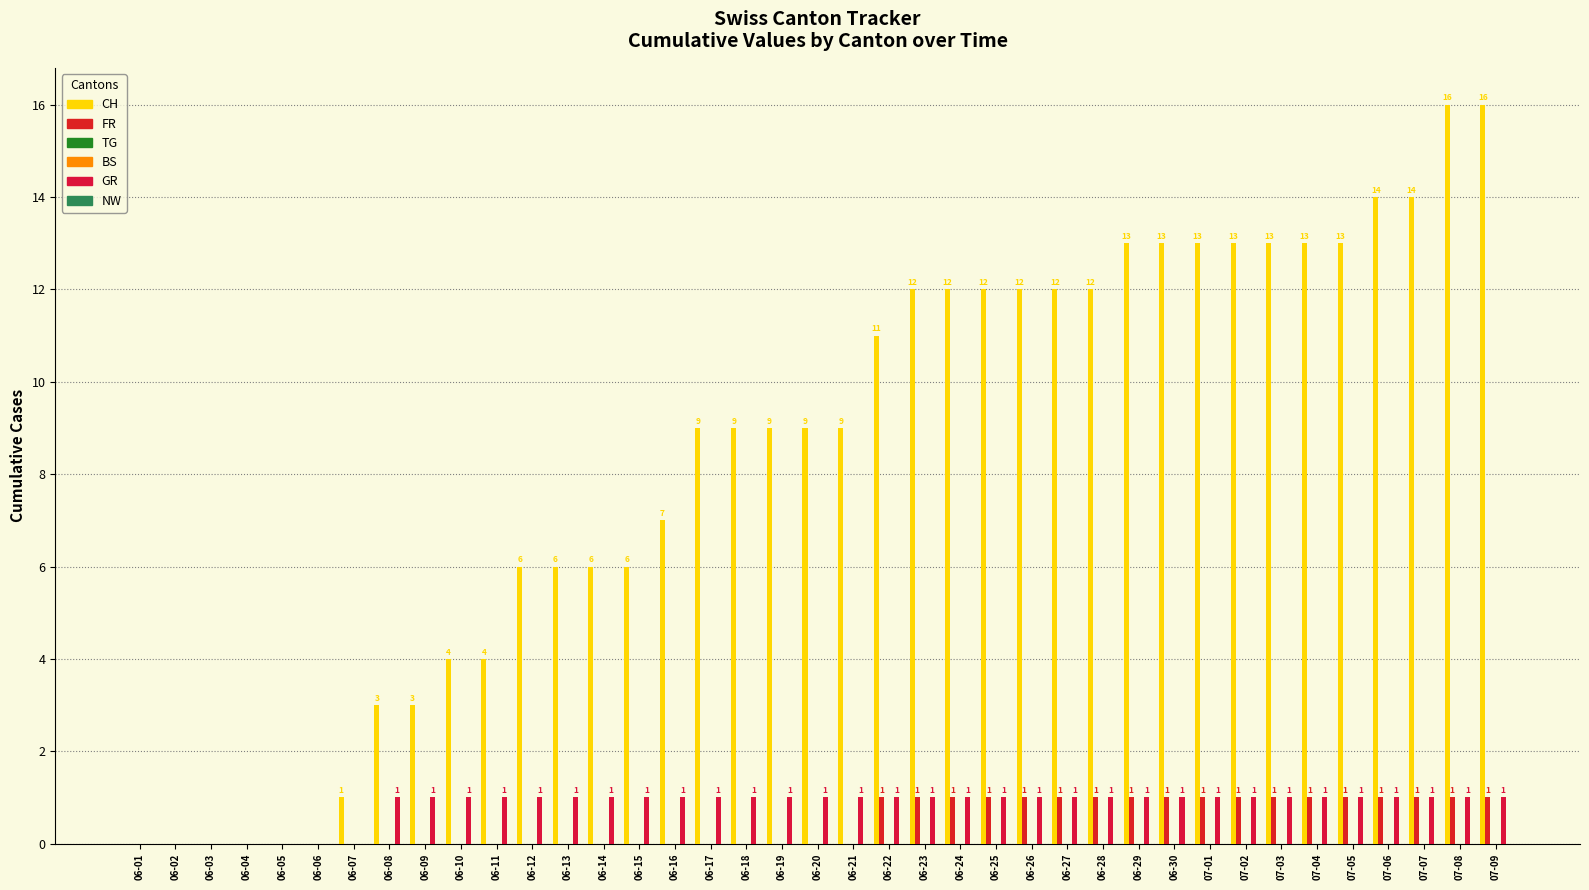

What are all the series names shown in the legend?

CH, FR, TG, BS, GR, NW